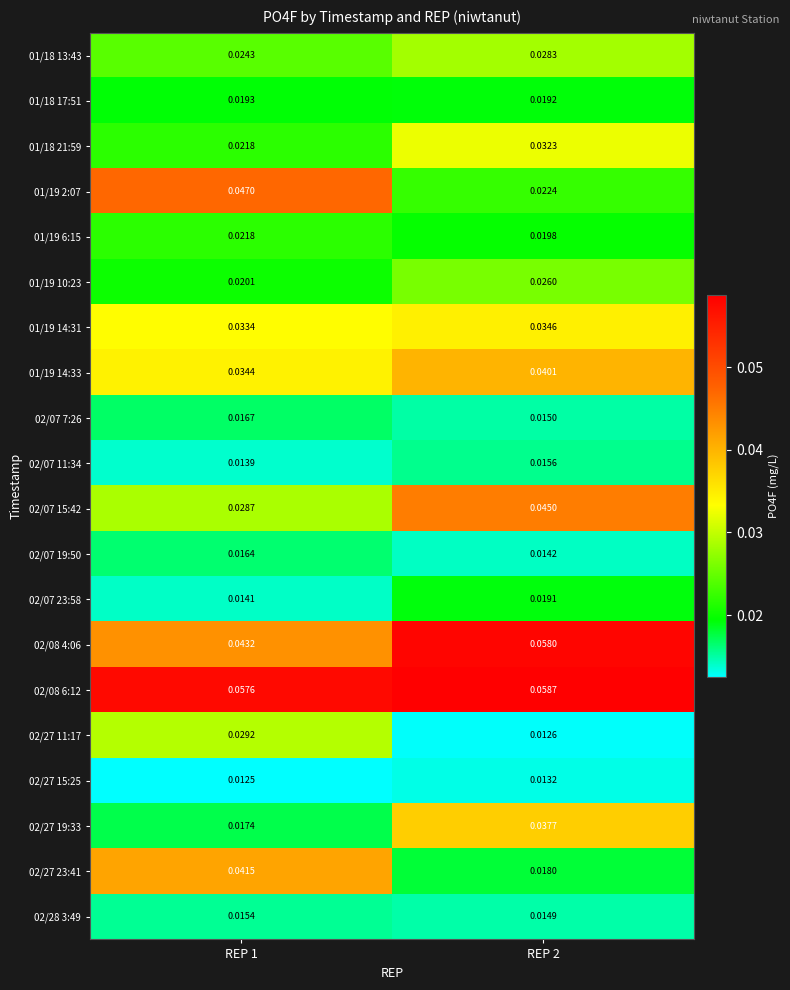

At which category does the chart reach its peak across all series?

REP 2